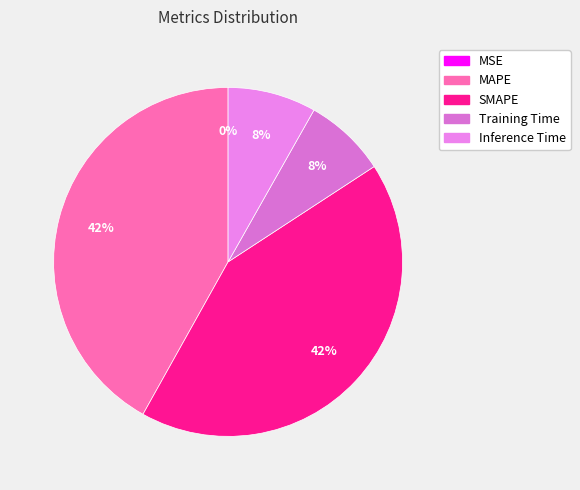

To the nearest percent, what is the difference between the largest and smallest slice percentages?

42%